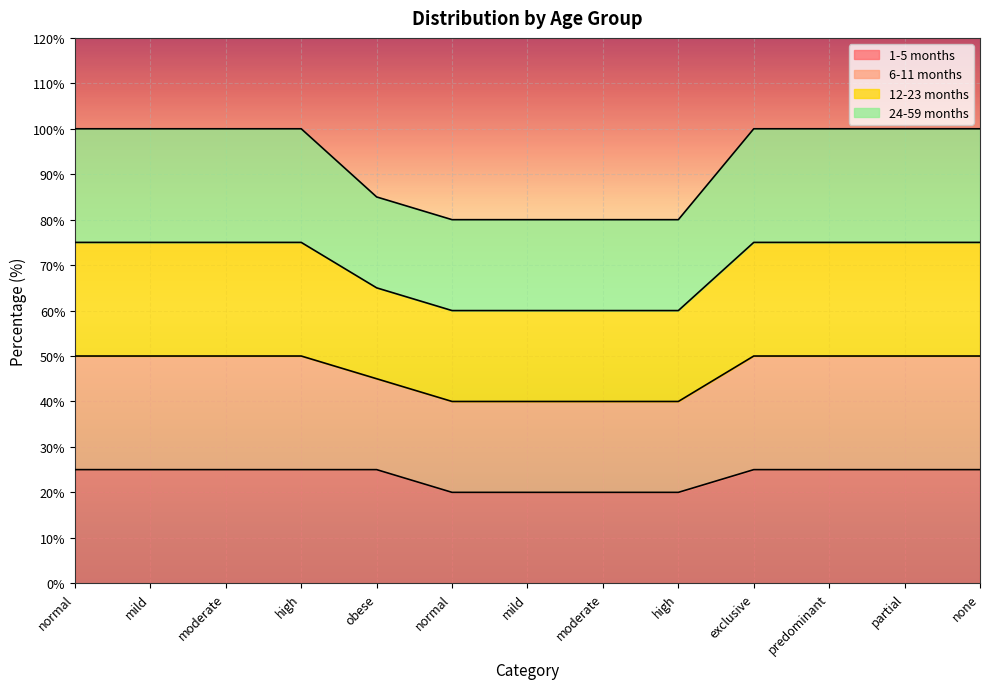

True or false: 12-23 months and 1-5 months cross at least once.

False